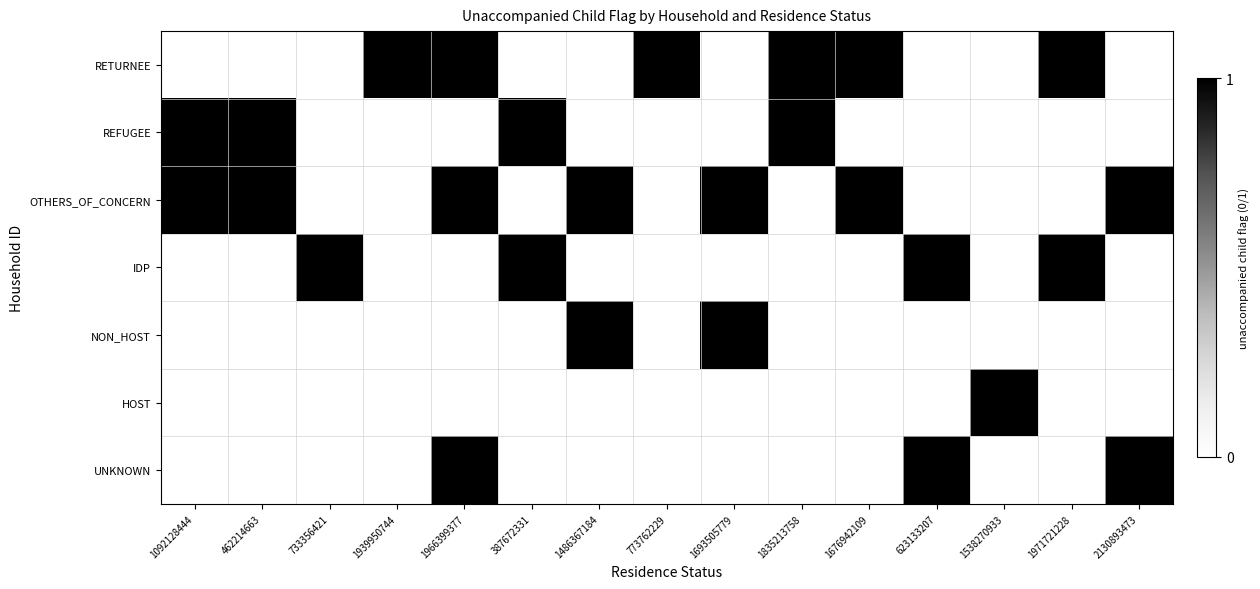

How many series are shown in this chart?

7